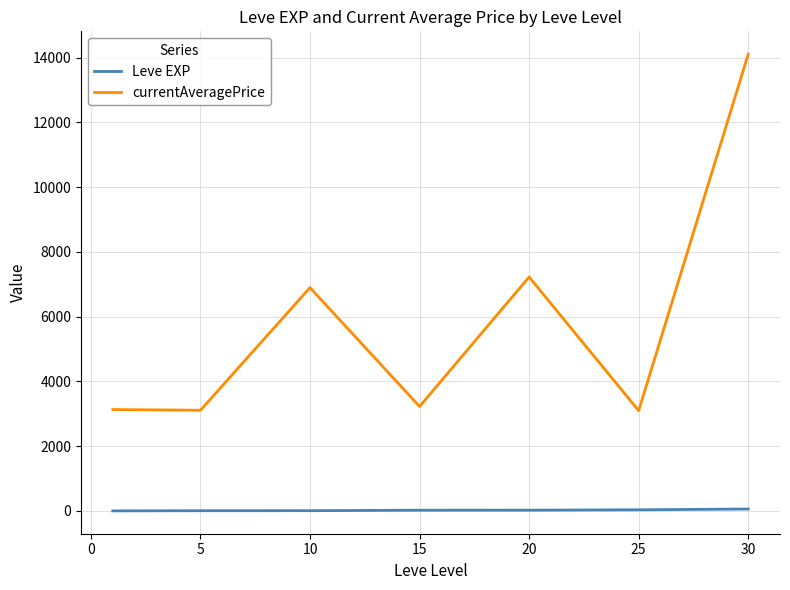

True or false: currentAveragePrice and Leve EXP cross at least once.

False